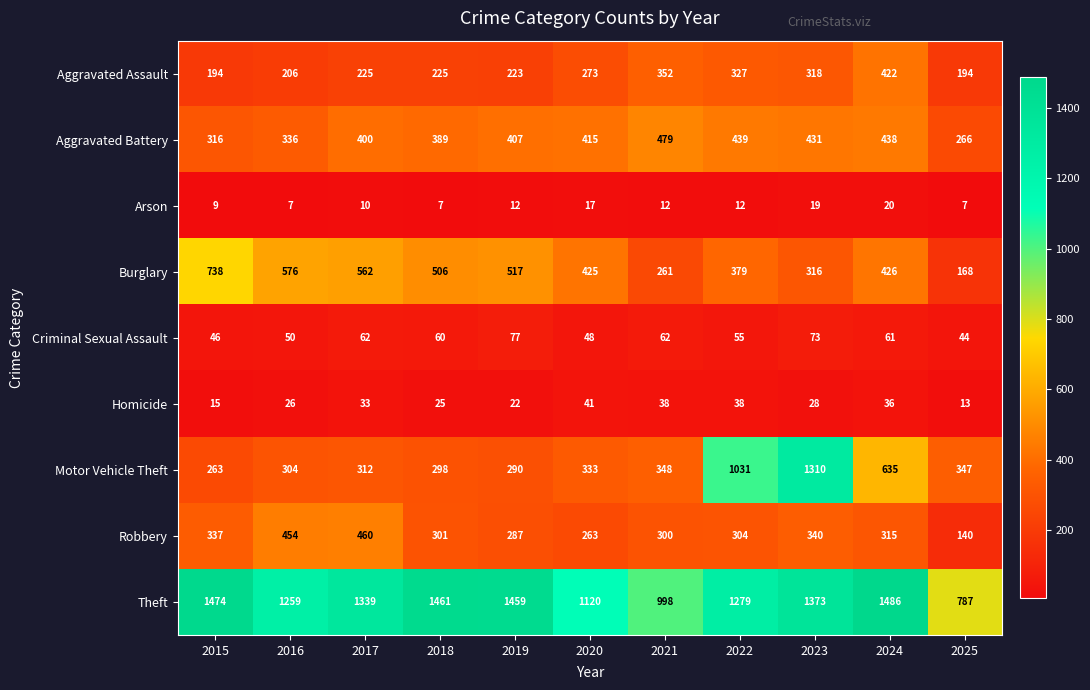

Which label corresponds to the largest value in the chart?

2024